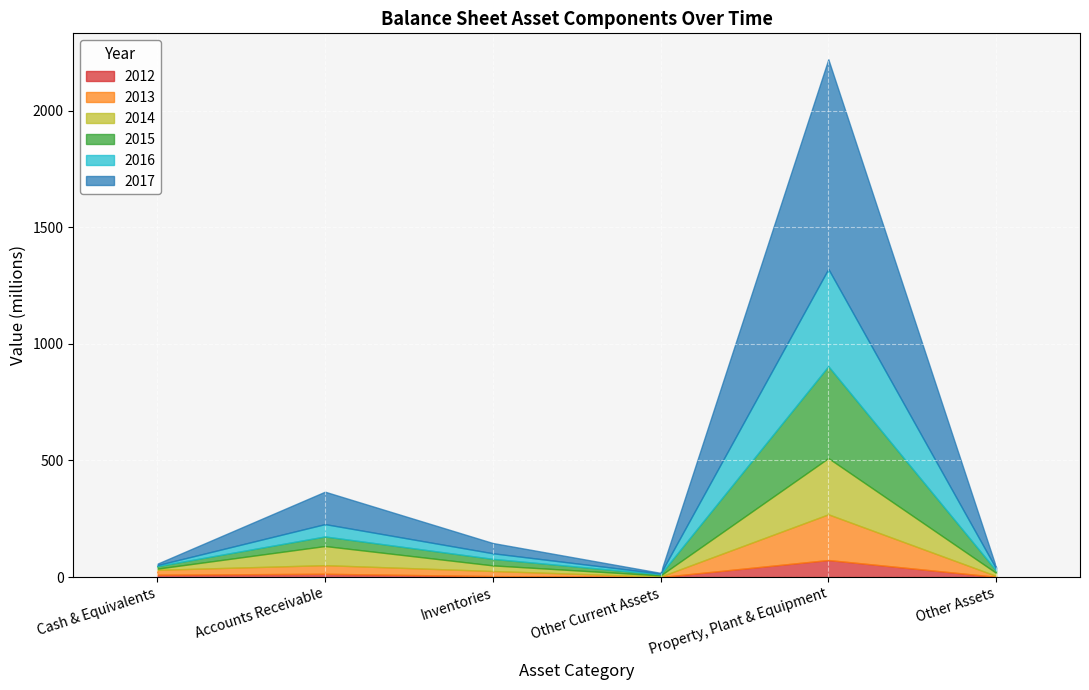

What is the highest value of the 2012 series?

73